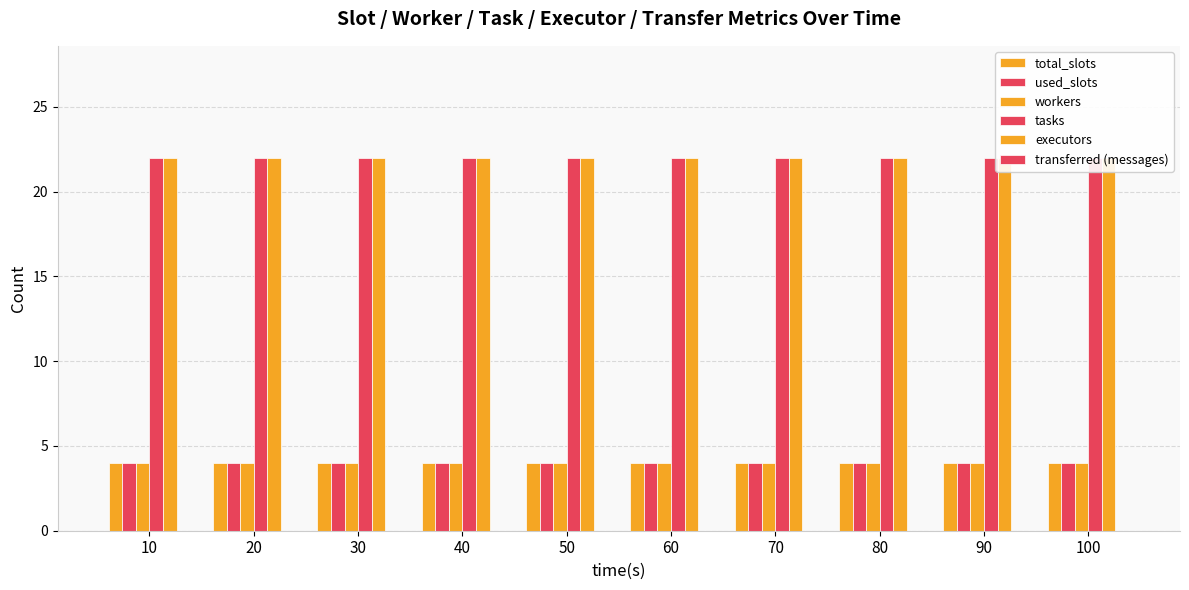

At which label does tasks reach its peak?

10